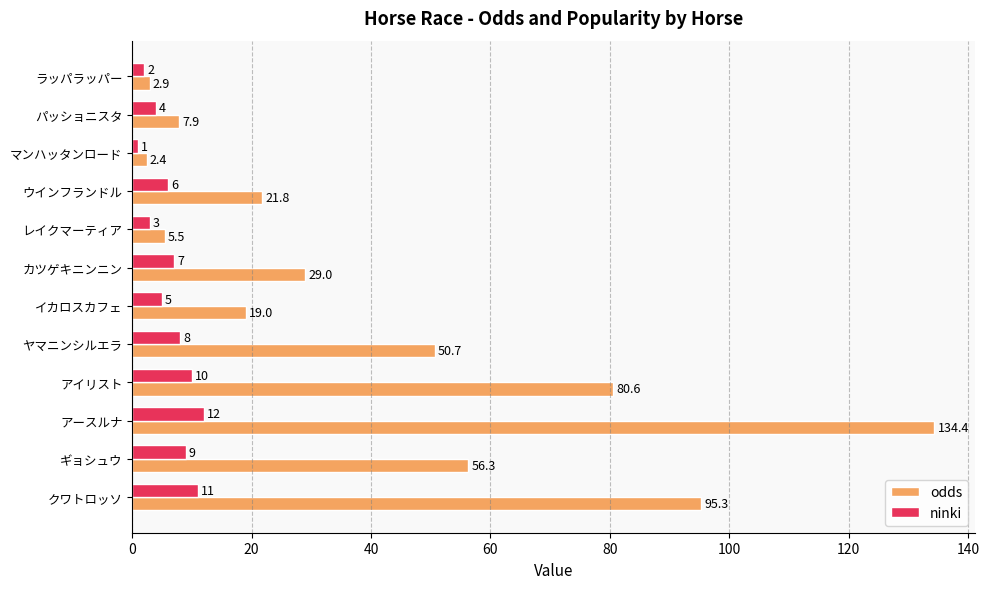

Rank the series by their maximum value, from lowest to highest.

ninki, odds